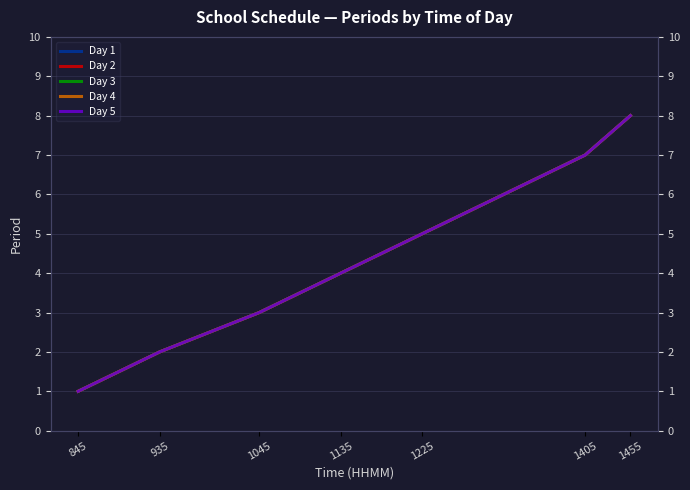

How many data points in Day 1 are above 4?

3